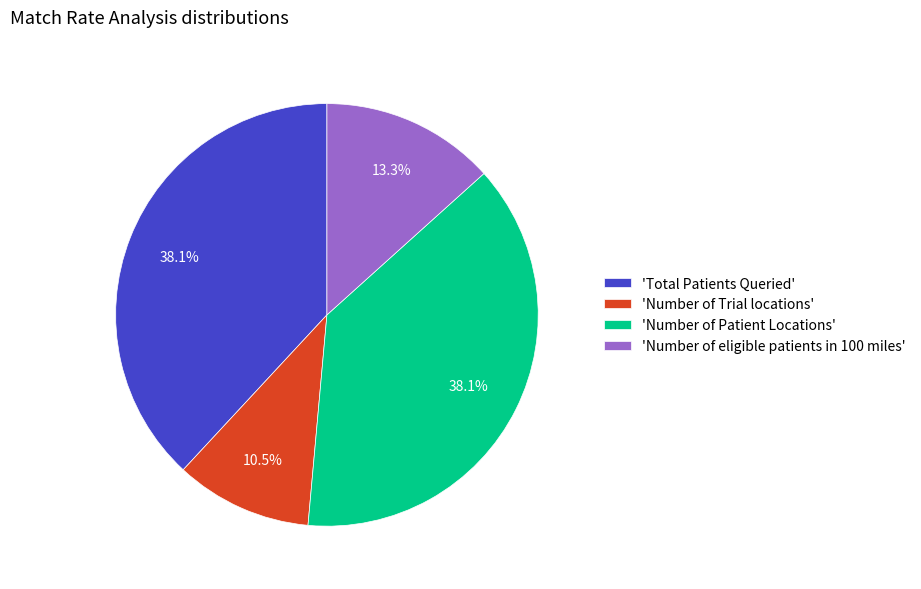

What is the ratio of the value at 'Total Patients Queried' to the value at 'Number of Patient Locations'?

1.0